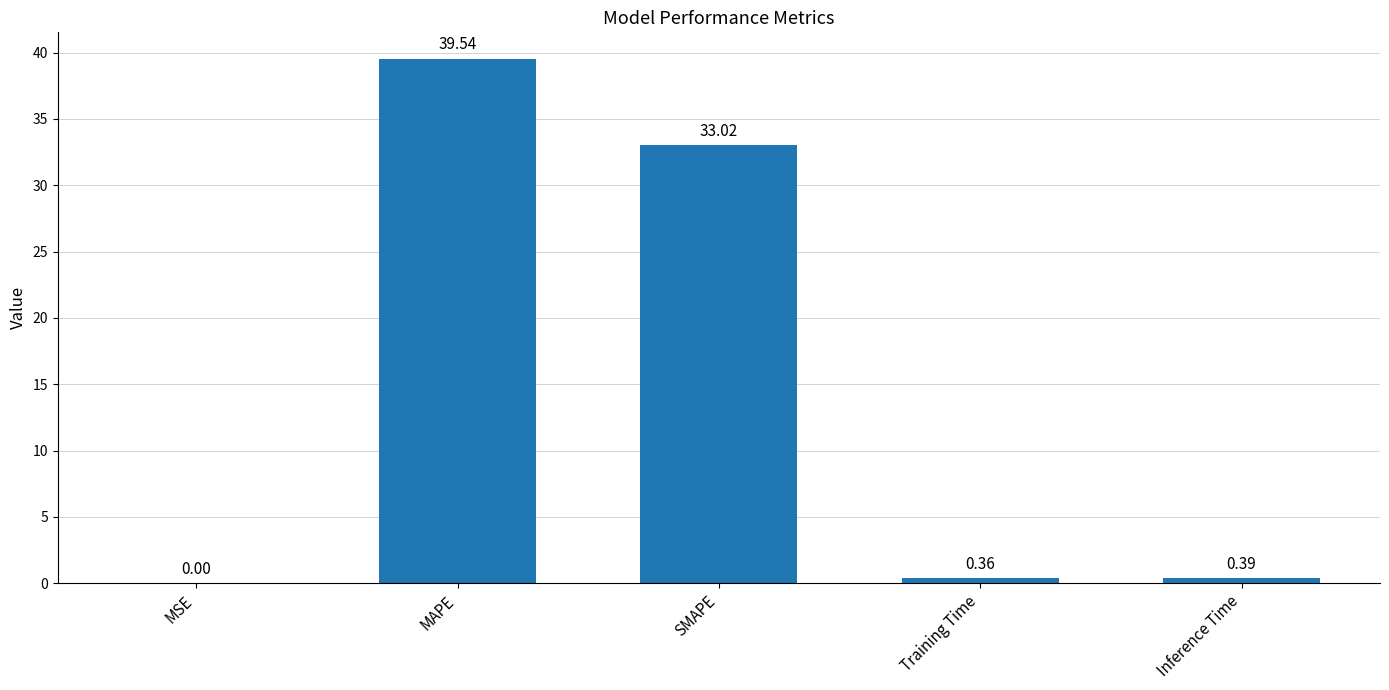

Between Inference Time and MAPE, which is larger?

MAPE